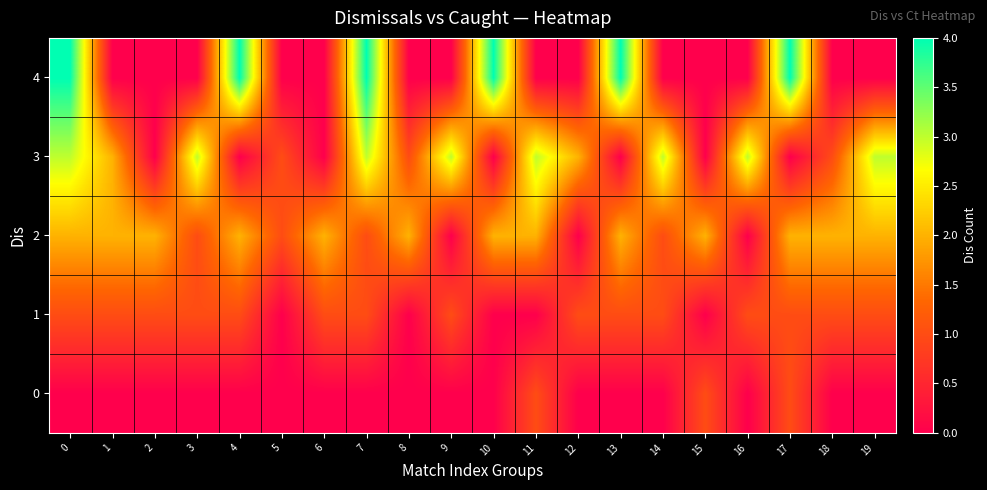

How many data points does each series have?

20